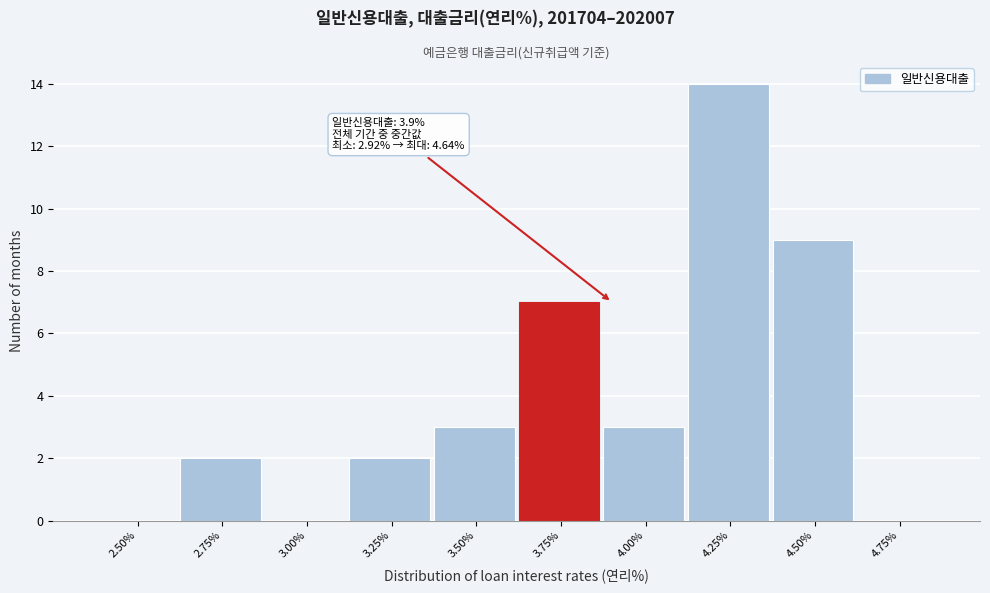

Reading left to right, extract all data points from this chart.

2.50%=0	2.75%=2	3.00%=0	3.25%=2	3.50%=3	3.75%=7	4.00%=3	4.25%=14	4.50%=9	4.75%=0